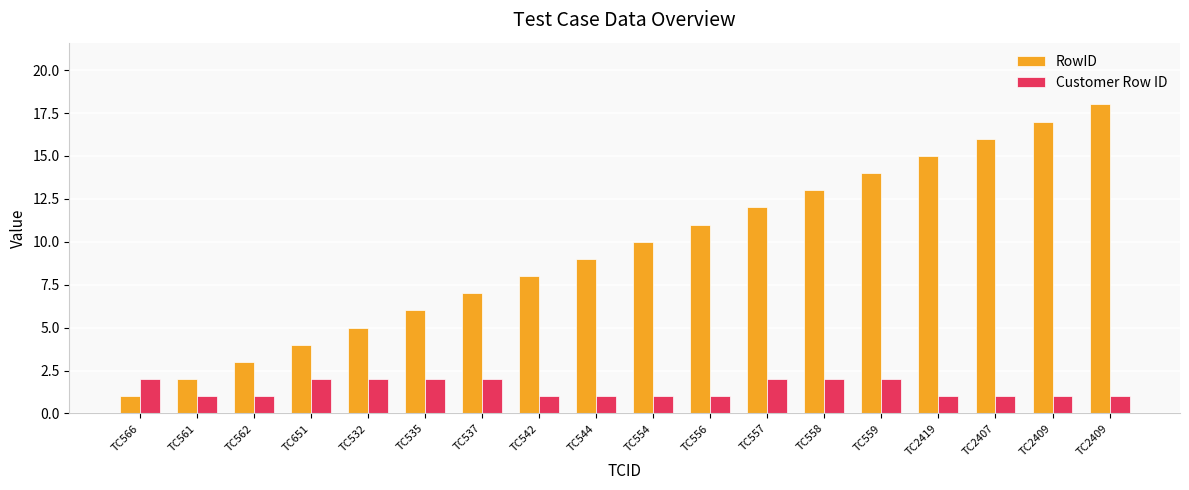

What is the total value across all series at TC566?

3